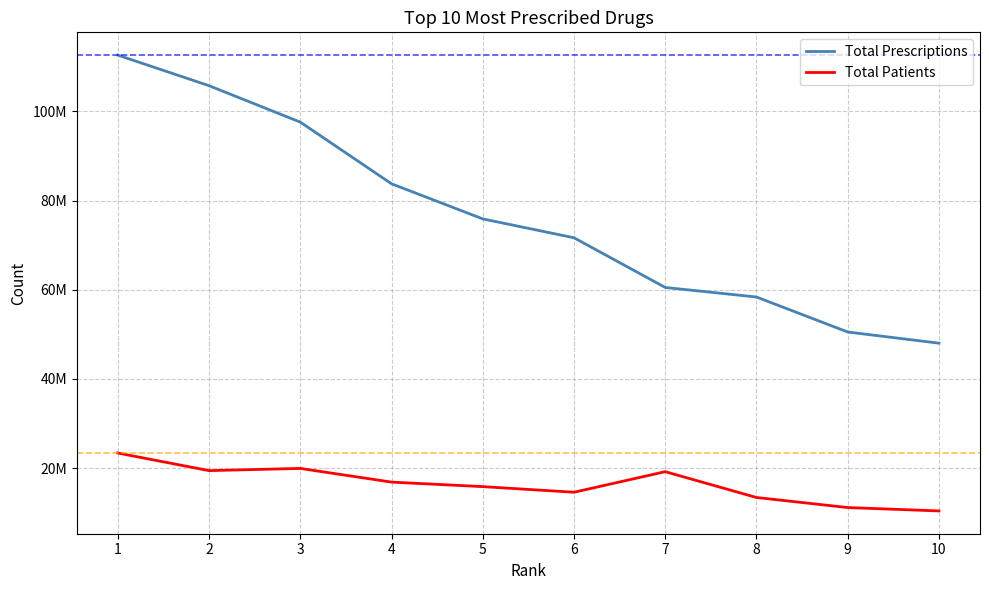

Which series has the largest range (max minus min)?

Total Prescriptions